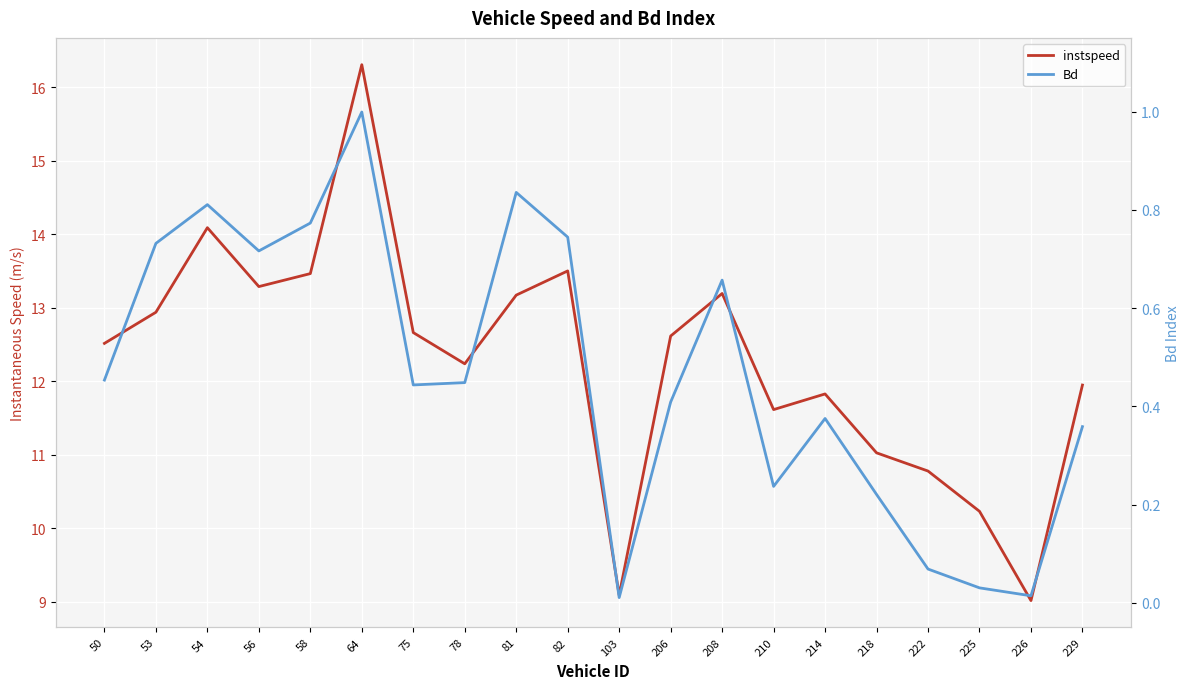

Which has a higher value, 214 or 58?

58